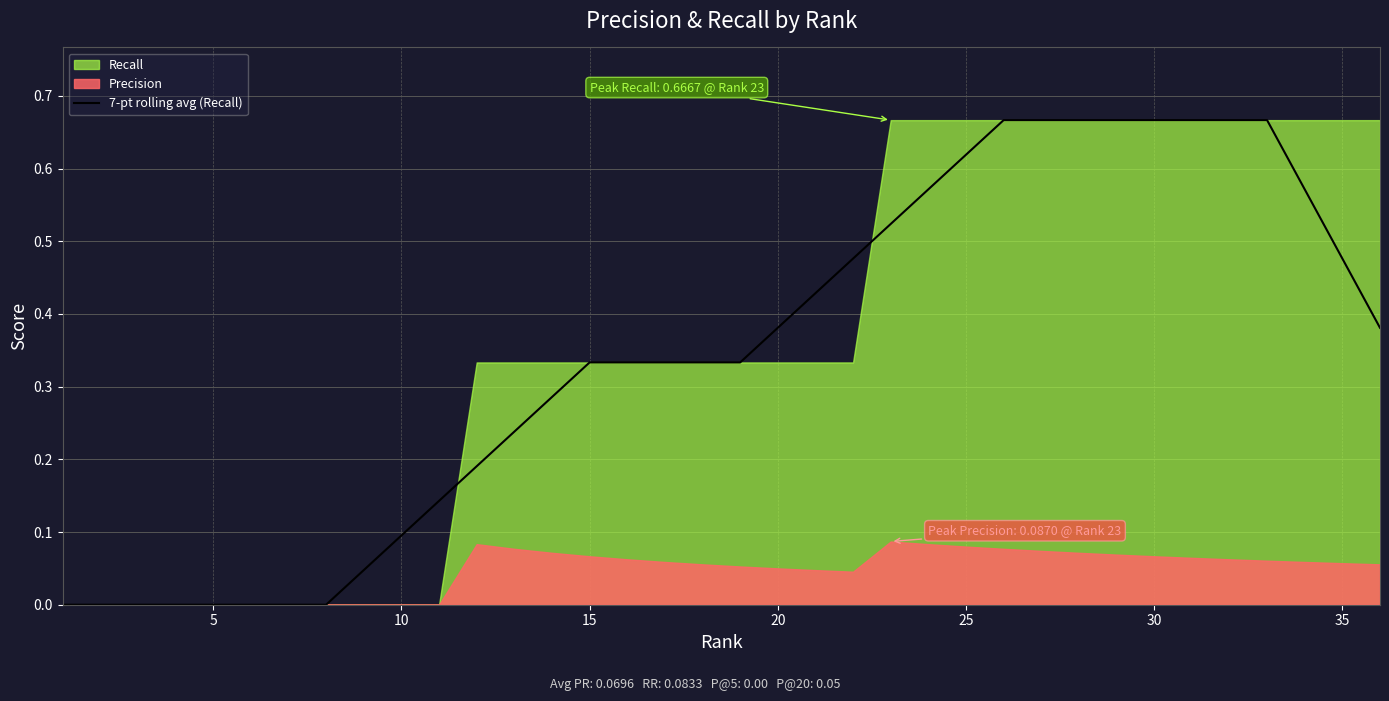

Is it true that 7-pt rolling avg (Recall) equals 0.2 at 15?

False